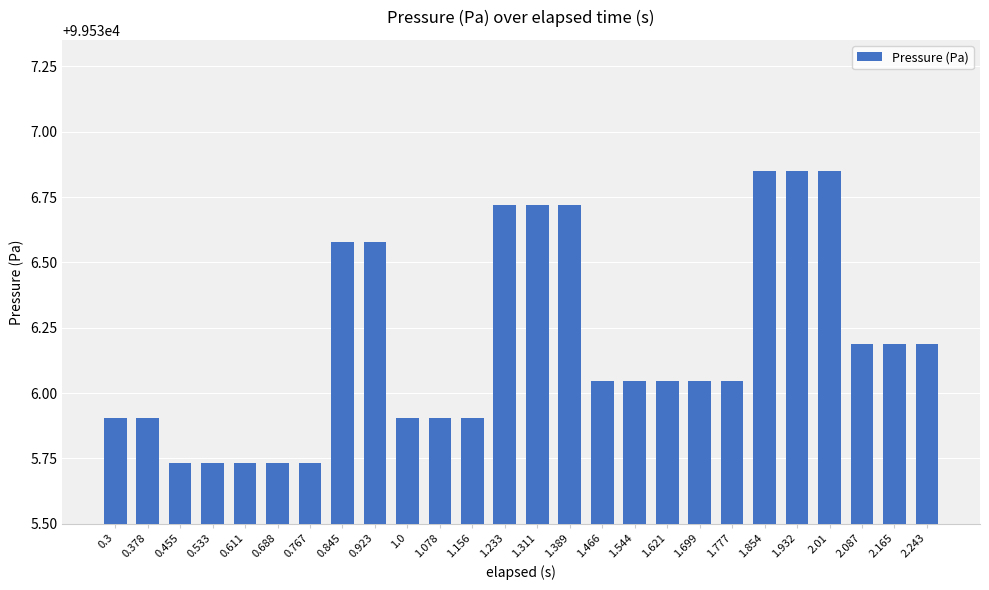

Does the chart contain any negative values?

No